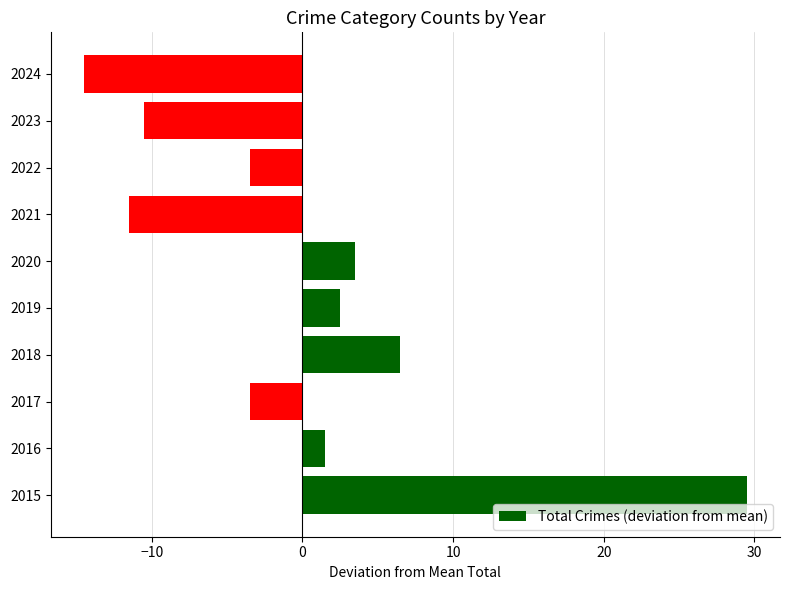

Read the value at 2021.

-11.5